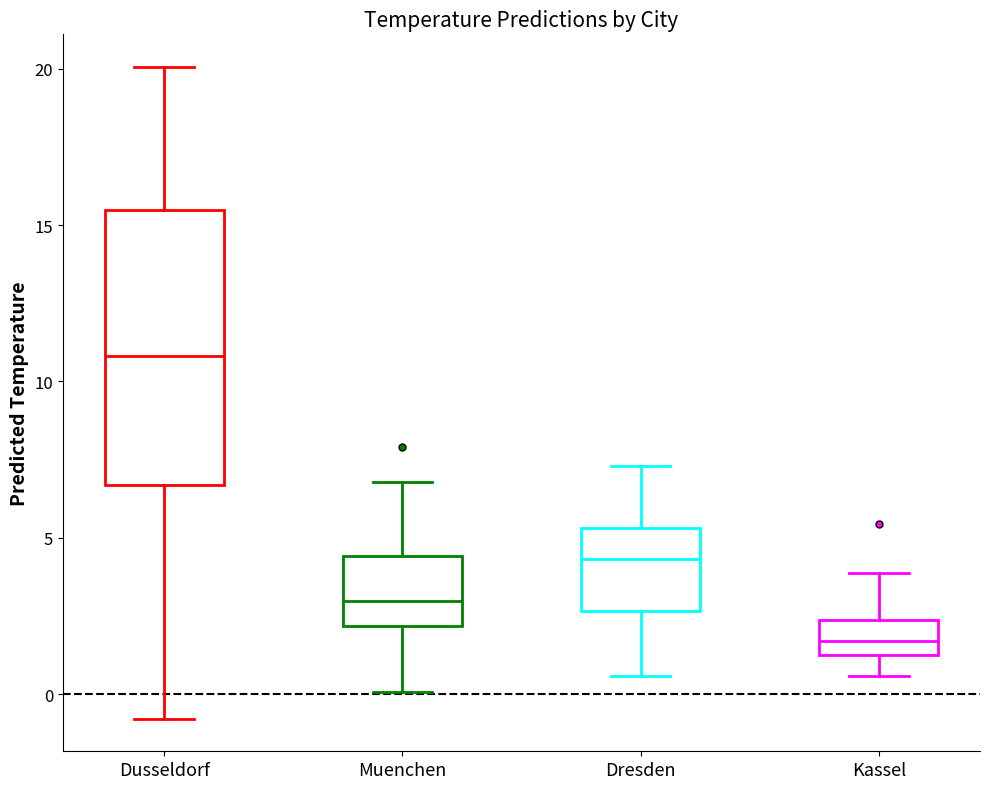

Reading left to right, transcribe this box plot: for each box, give where its median line is, the range the box spans, and where its two whiskers end, as read against the y-axis. The values are not printed on the chart, so give them approximately, as read against the axis.

Dusseldorf: median 11.0, box 6.5 to 15.5, whiskers -1.0 to 20.0
Muenchen: median 3.0, box 2.0 to 4.5, whiskers 0.0 to 7.0
Dresden: median 4.5, box 2.5 to 5.5, whiskers 0.5 to 7.5
Kassel: median 1.5, box 1.0 to 2.5, whiskers 0.5 to 4.0